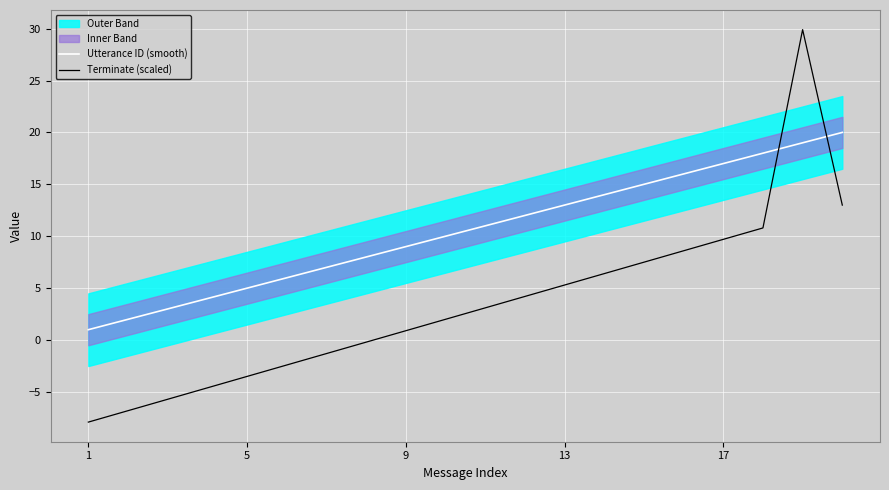

After their last crossing, which series has the higher values: Utterance ID (smooth) or Terminate (scaled)?

Utterance ID (smooth)